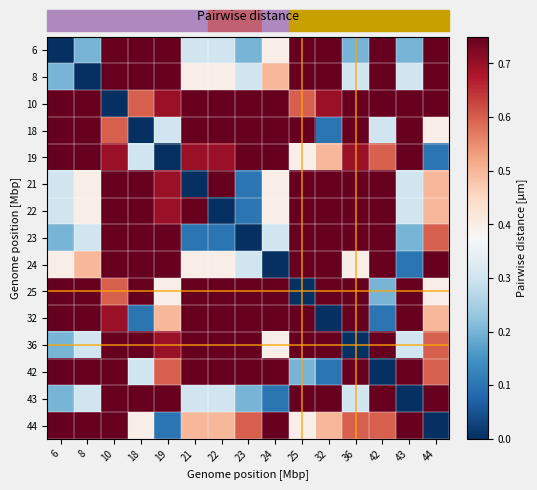

At which category does the chart reach its minimum across all series?

6